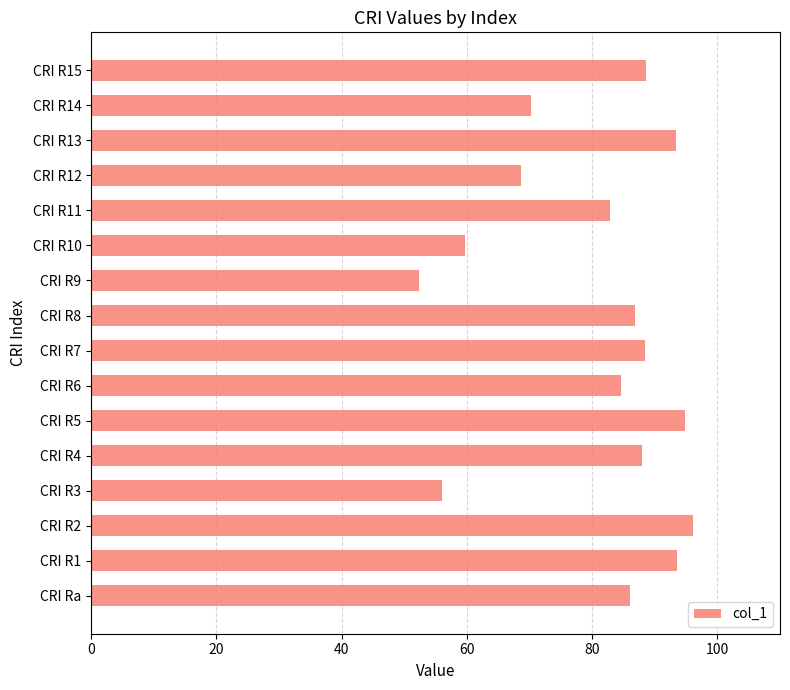

How many data points does each series have?

16